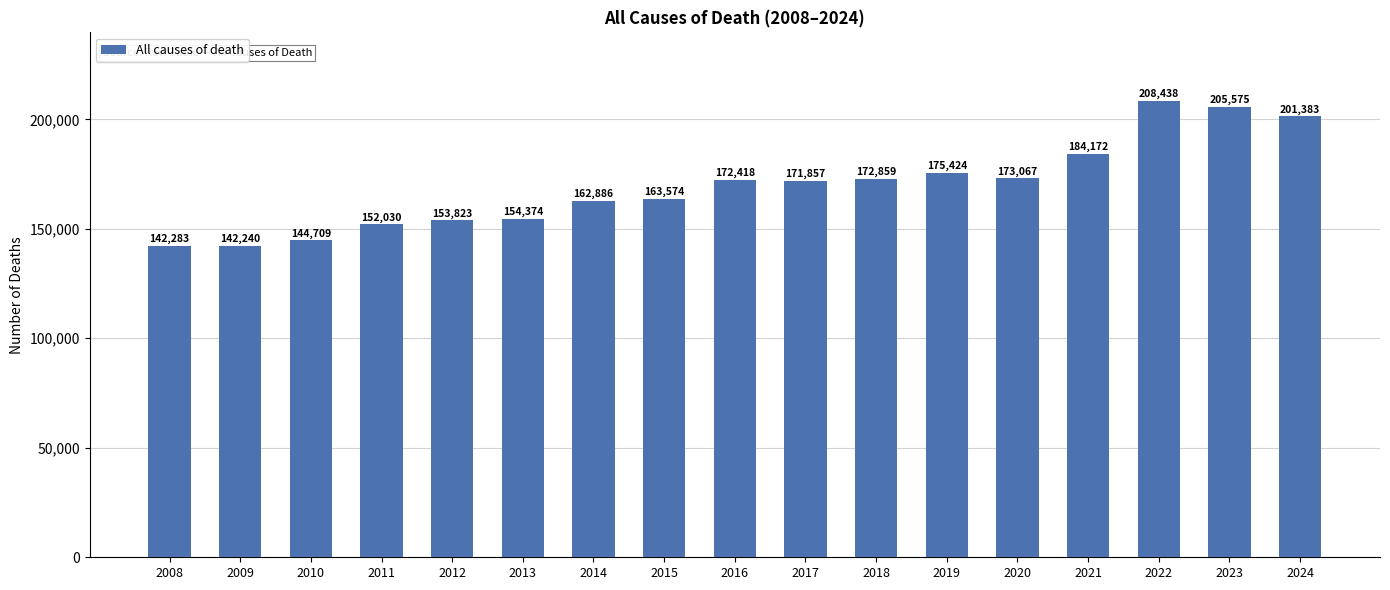

Which has a higher value, 2024 or 2010?

2024